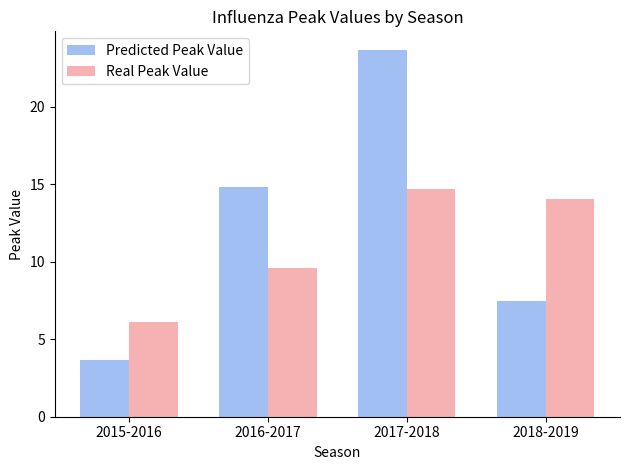

At how many categories does at least one series exceed 10?

3